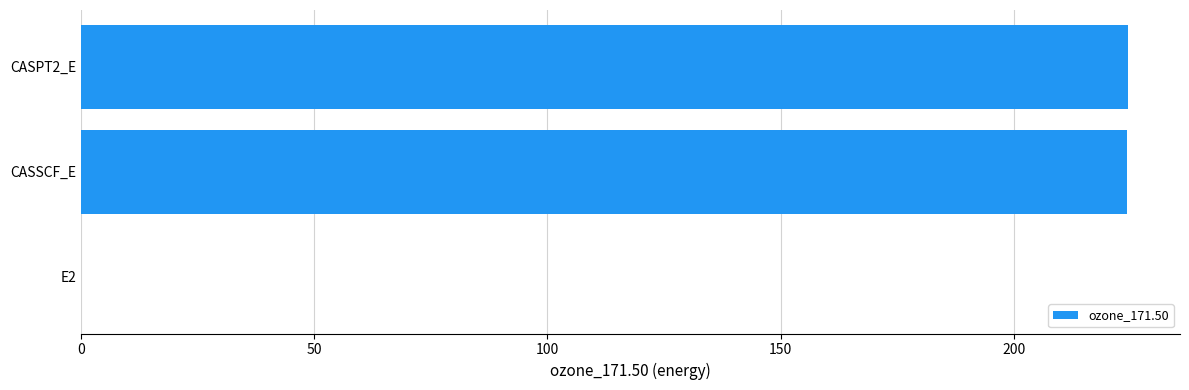

Does the chart contain stacked bars?

No